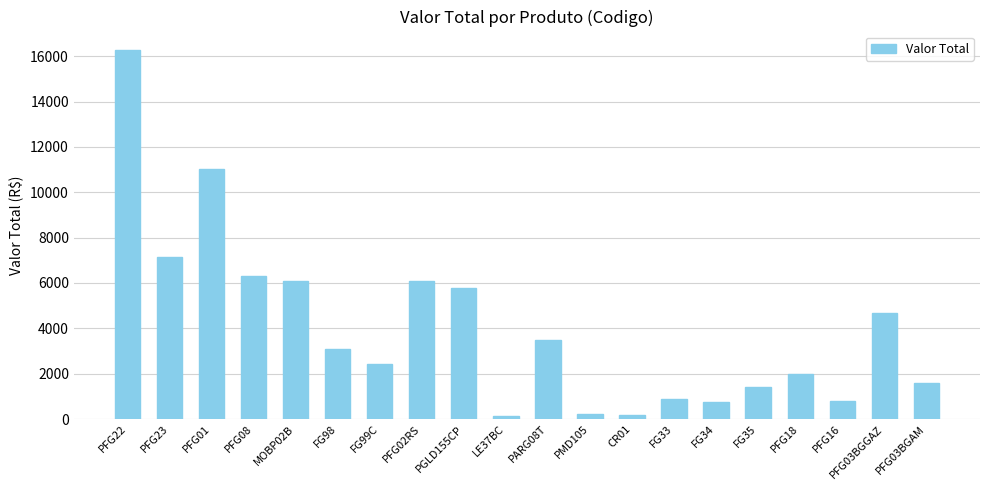

Which category has the highest value across all series?

PFG22